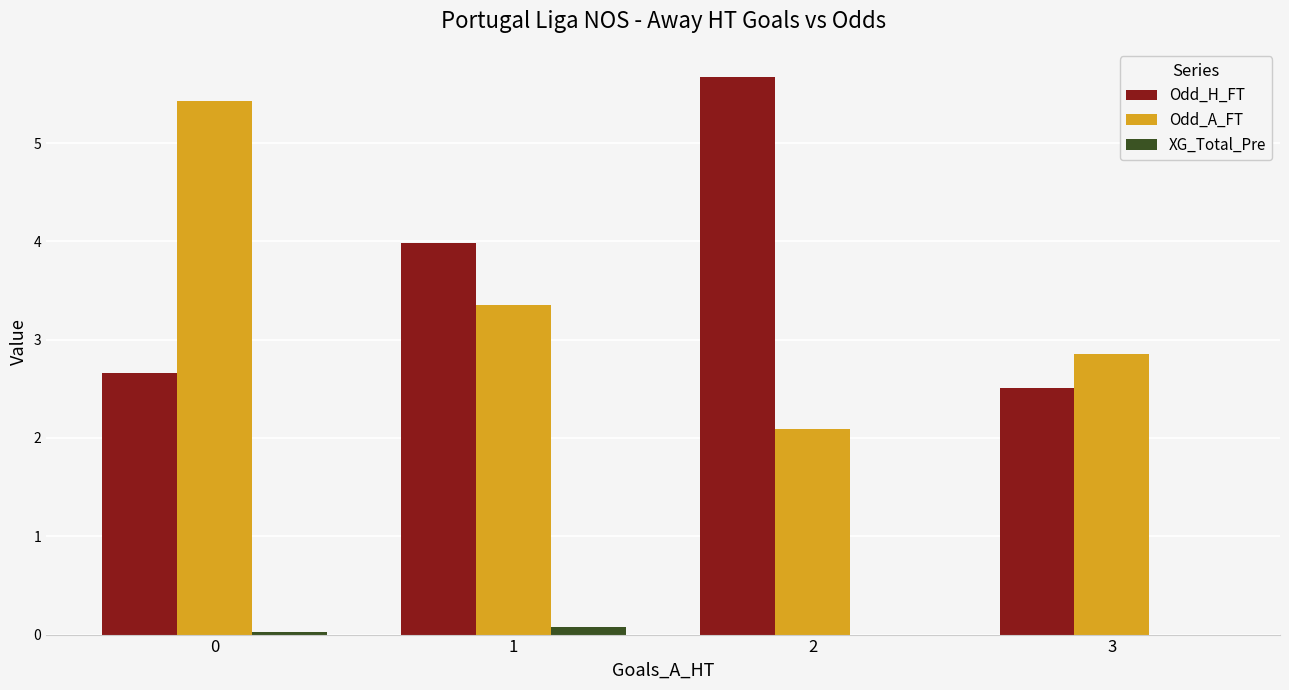

Which series has the largest total across all categories?

Odd_H_FT